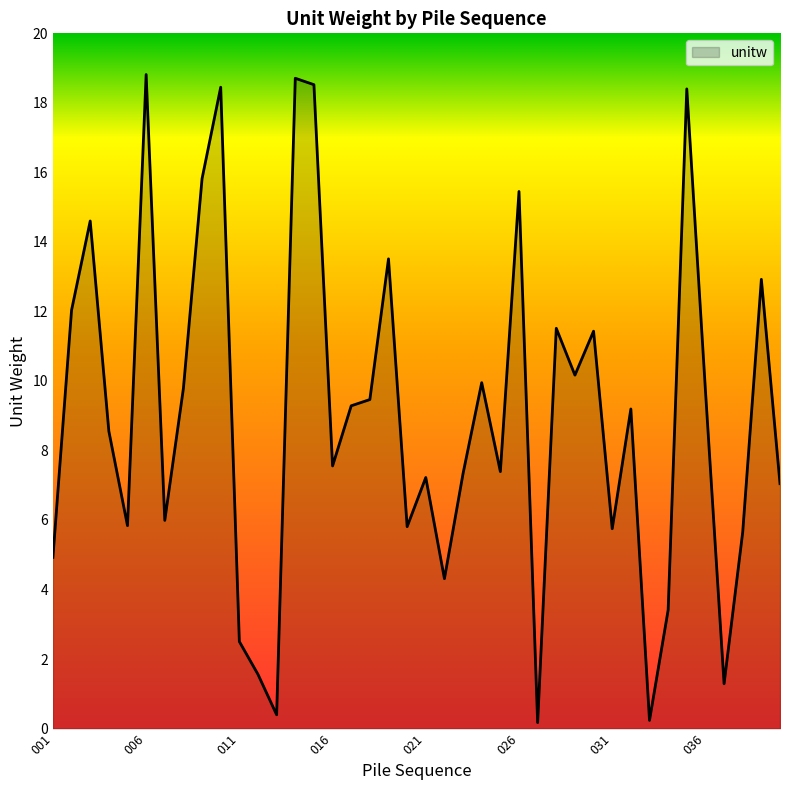

What is the difference between the maximum and minimum values?

18.6